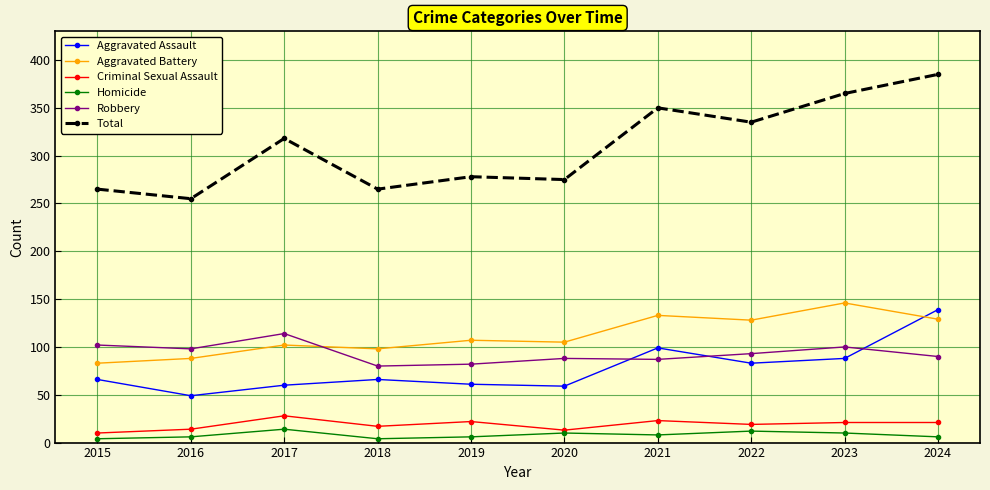

At which category does Aggravated Assault reach its first local valley?

2016